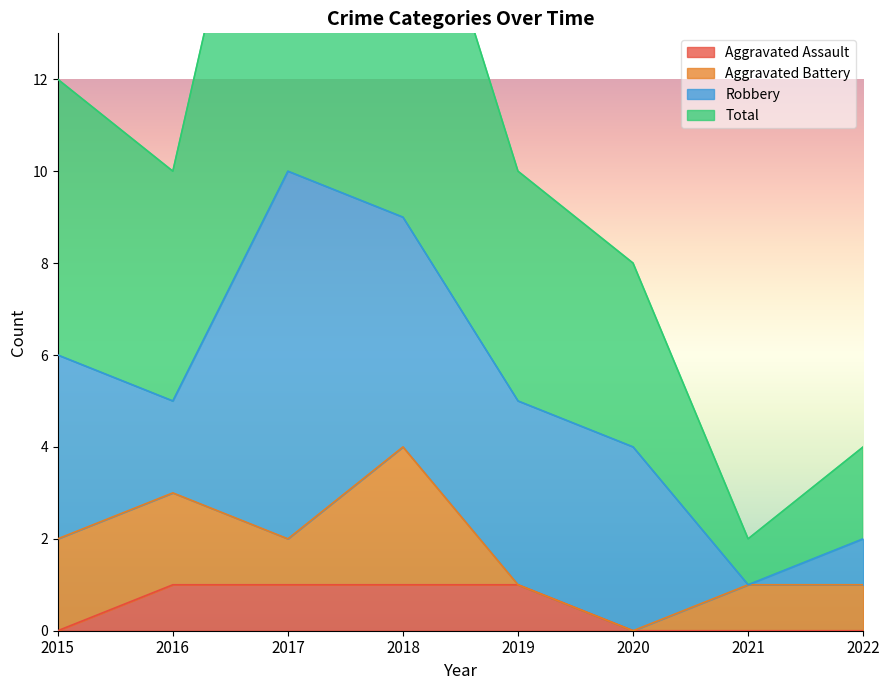

What is the maximum value for Total?

21